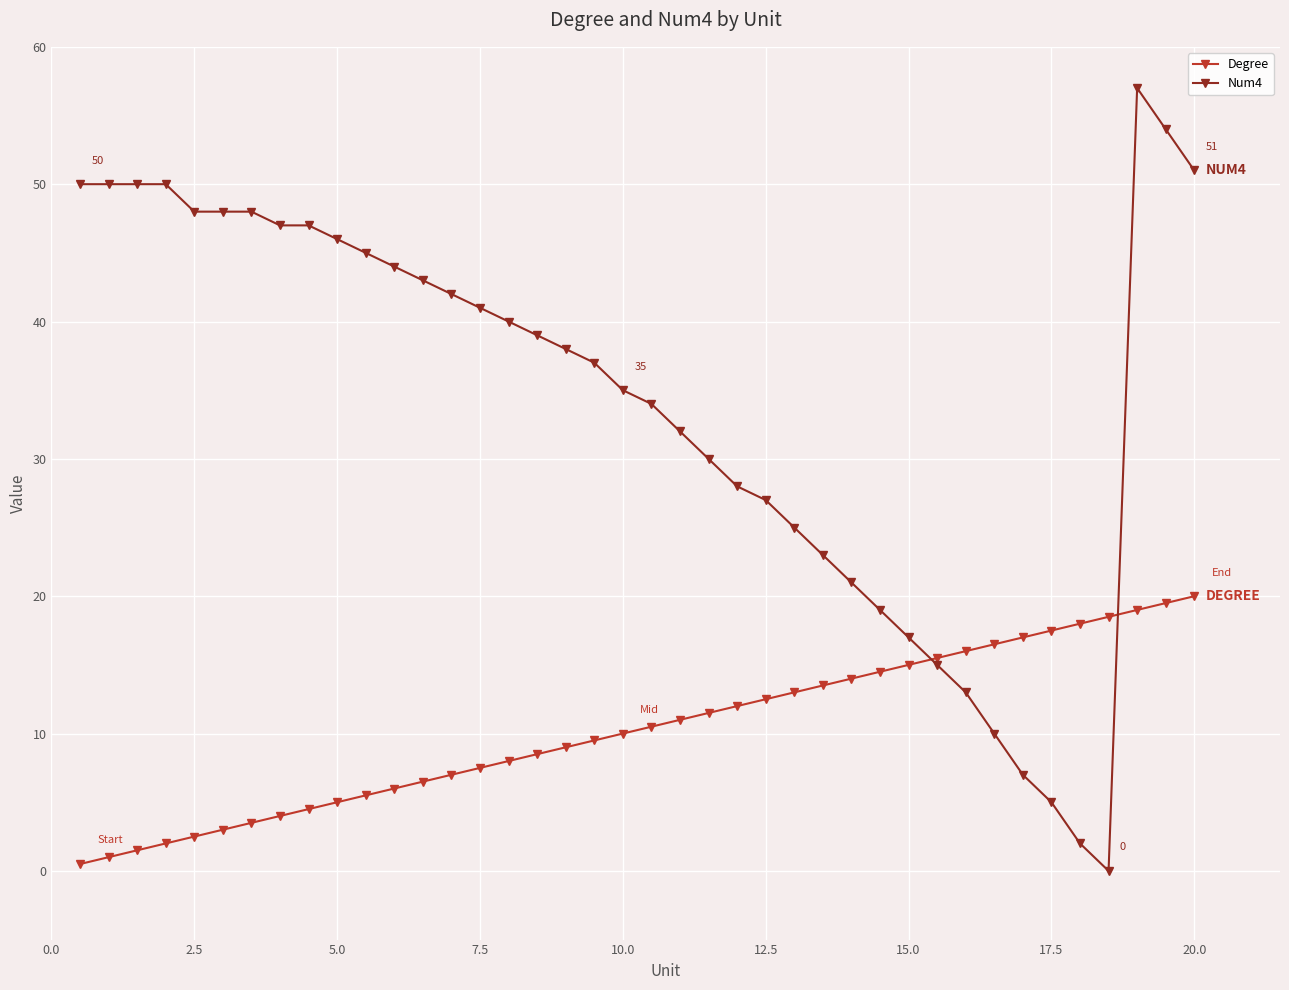

How many intersections are there between Num4 and Degree?

2